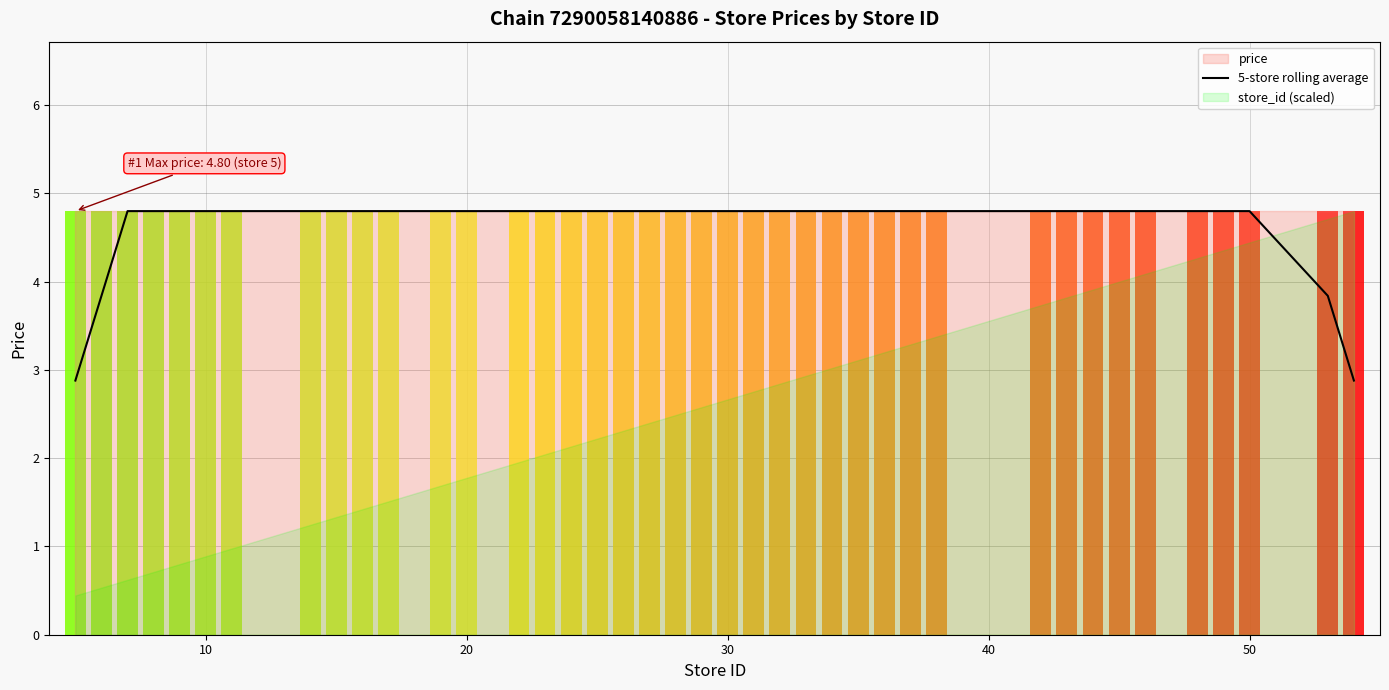

What is the minimum value for 5-store rolling average?

2.9